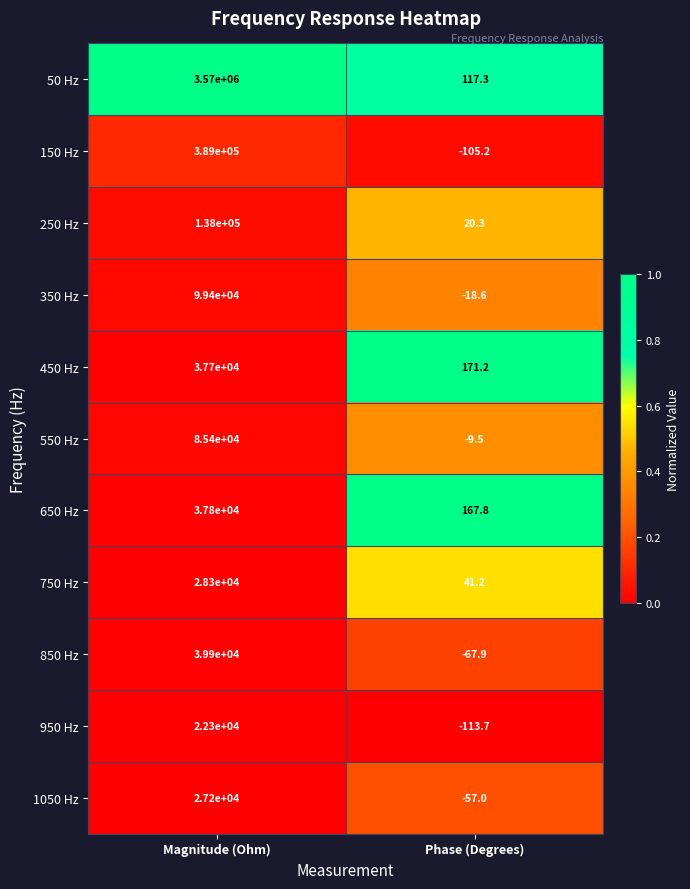

Which category has the lowest value across all series?

Phase (Degrees)